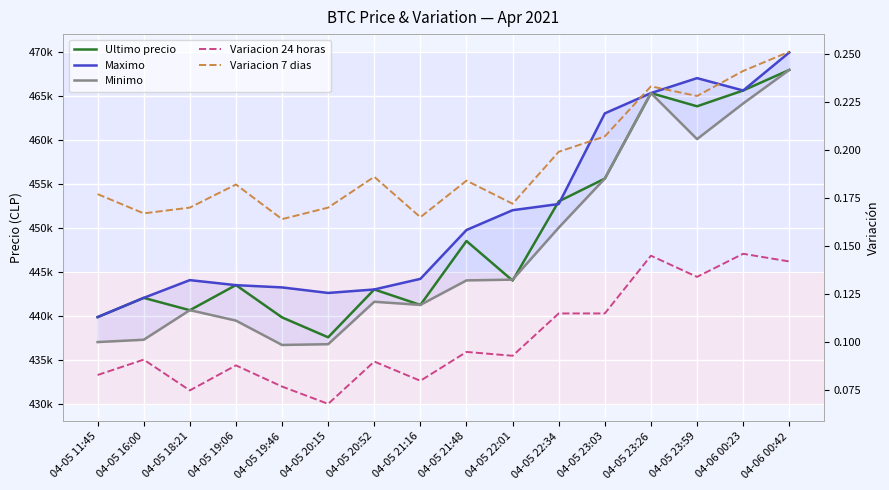

True or false: Minimo and Variacion 24 horas cross at least once.

False